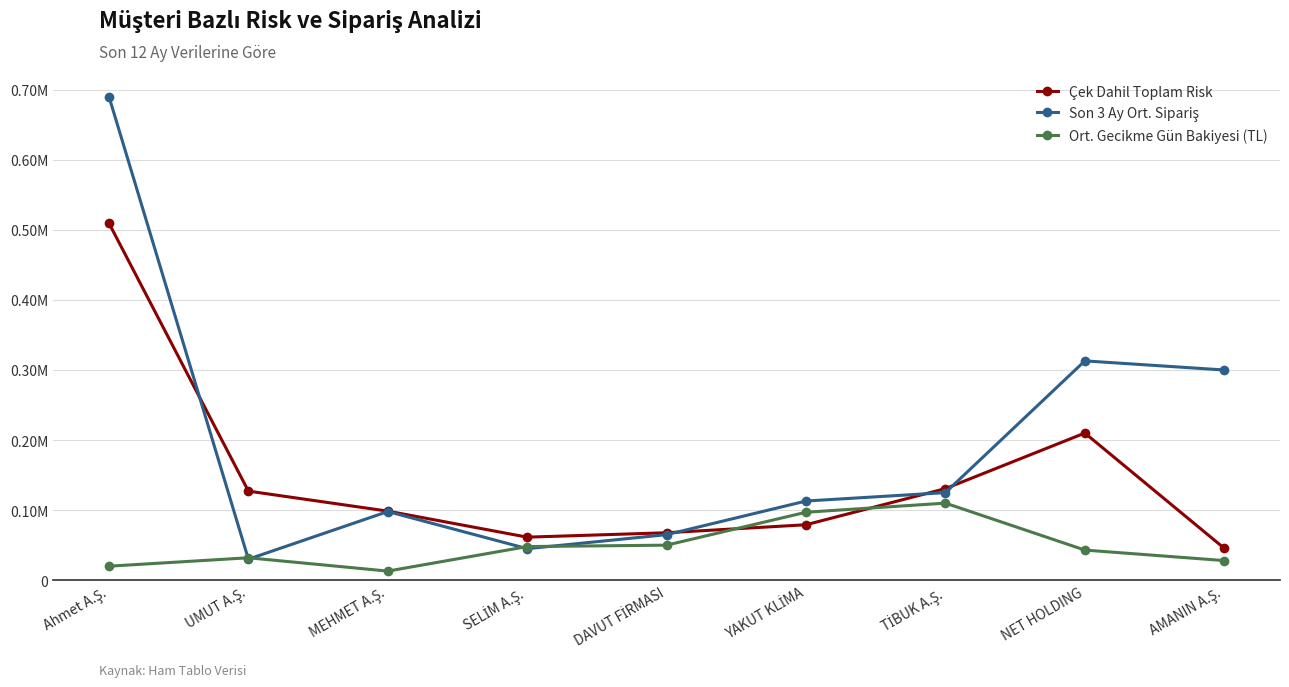

After their last crossing, which series has the higher values: Son 3 Ay Ort. Sipariş or Çek Dahil Toplam Risk?

Son 3 Ay Ort. Sipariş